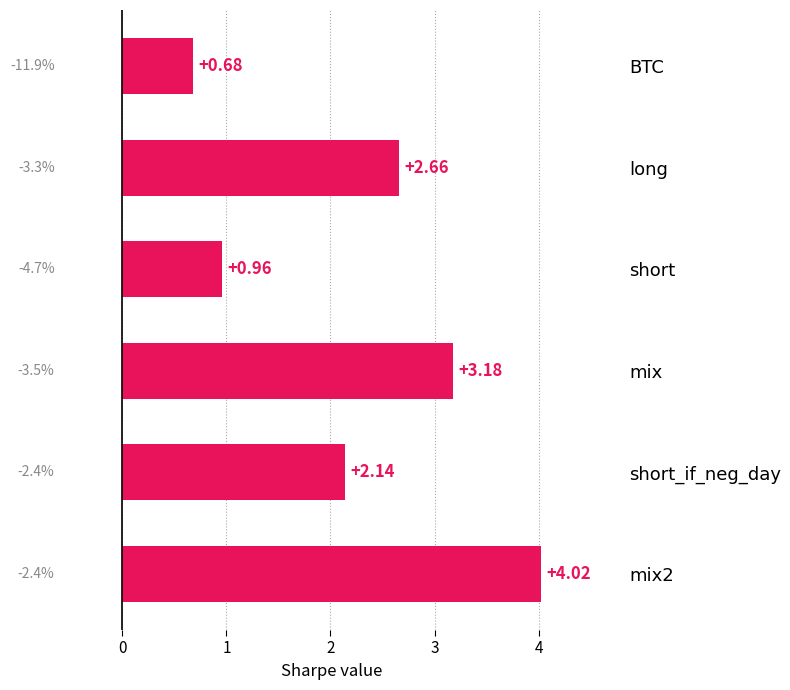

Approximately how many times larger is the value at mix compared to mix2?

0.8